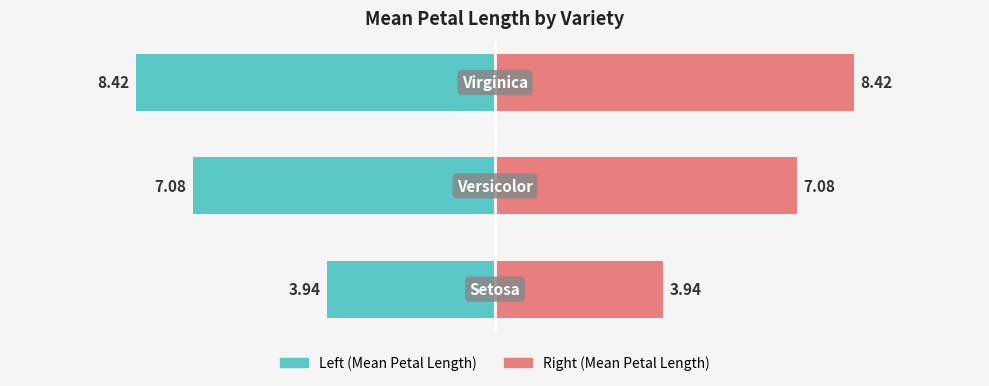

Reading left to right, list all the values displayed in this chart.

Mean Petal Length (left): -3.9	-7.1	-8.4
Mean Petal Length (right): 3.9	7.1	8.4